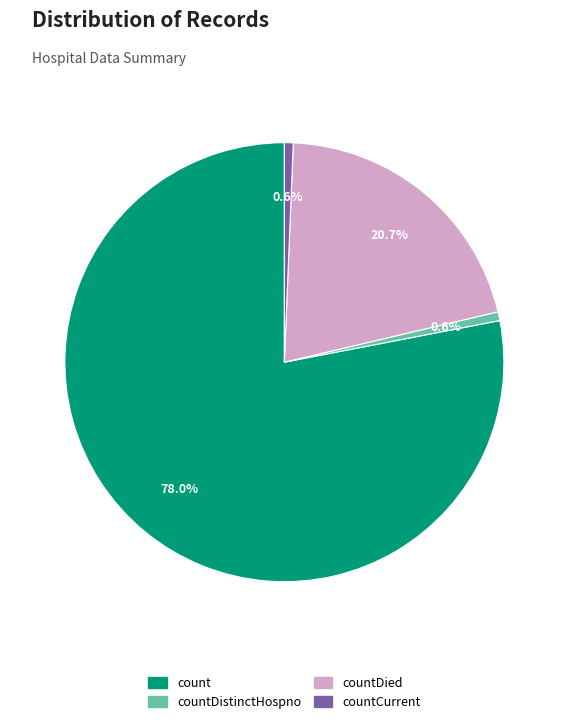

Does any single category account for the majority?

Yes